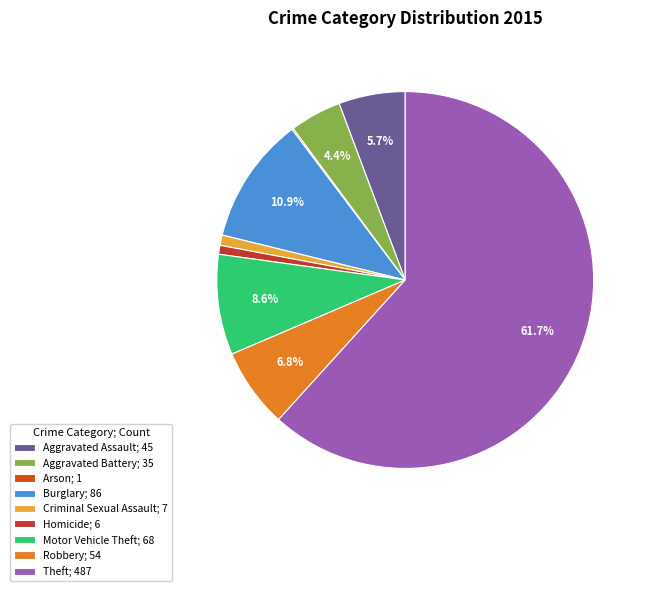

To the nearest percent, what is the difference between the largest and smallest slice percentages?

62%